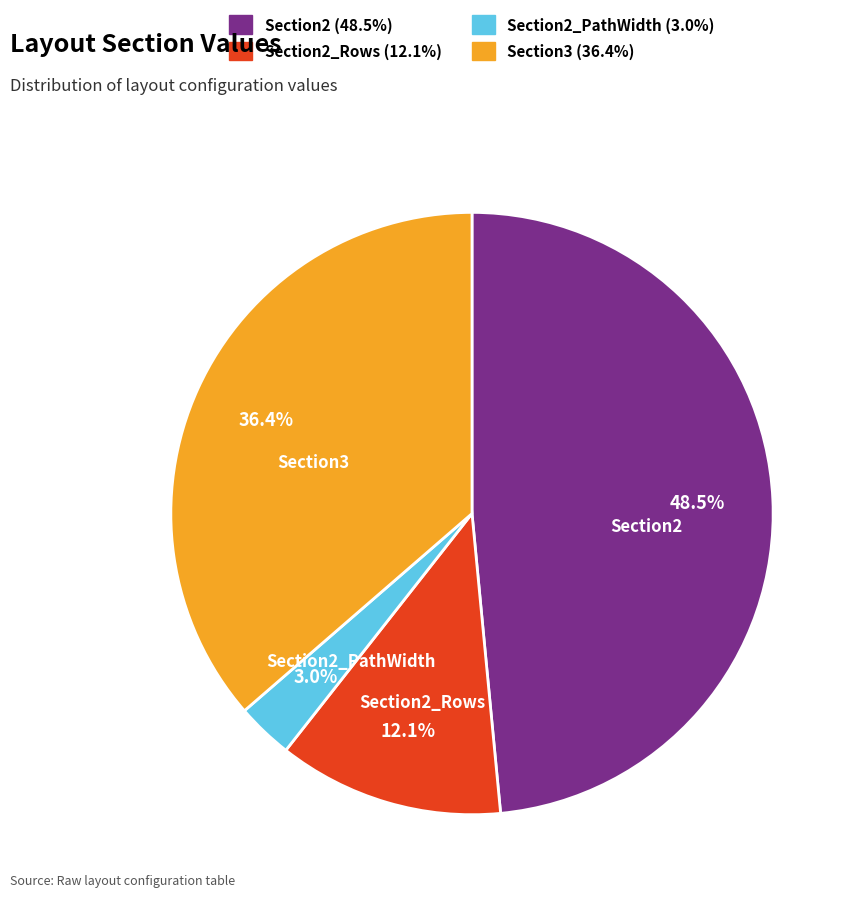

Is there any slice that represents more than half of the pie?

No